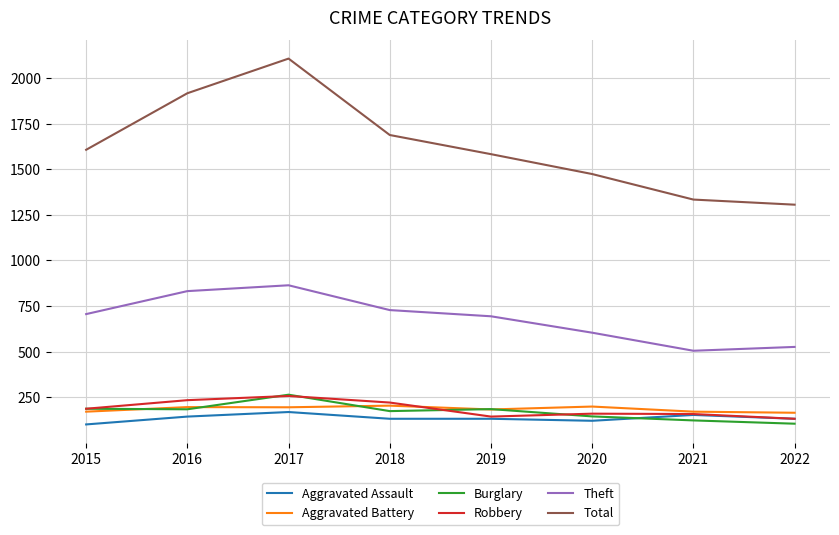

True or false: Aggravated Assault has a value of 153 at 2021.

True